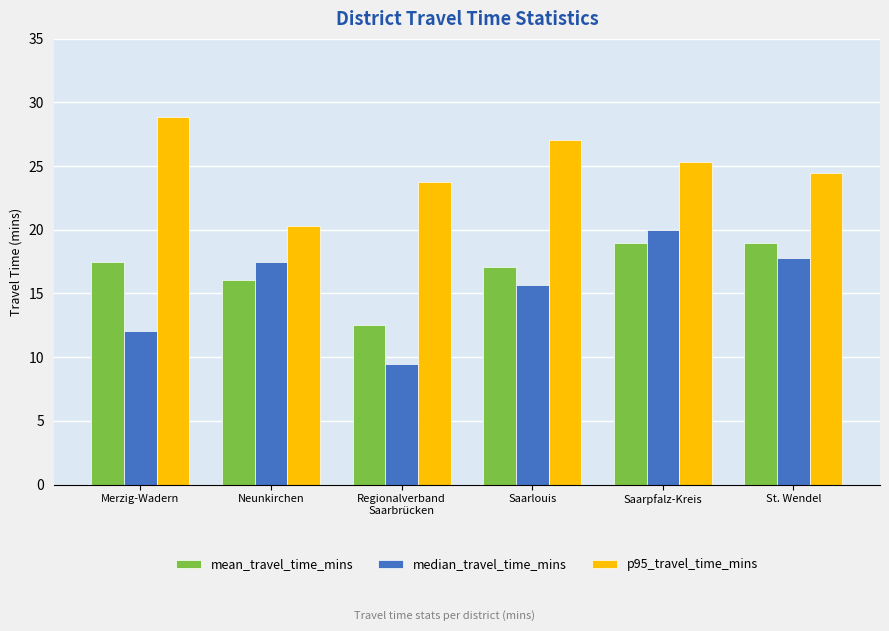

How many data points in median_travel_time_mins are above 17?

3